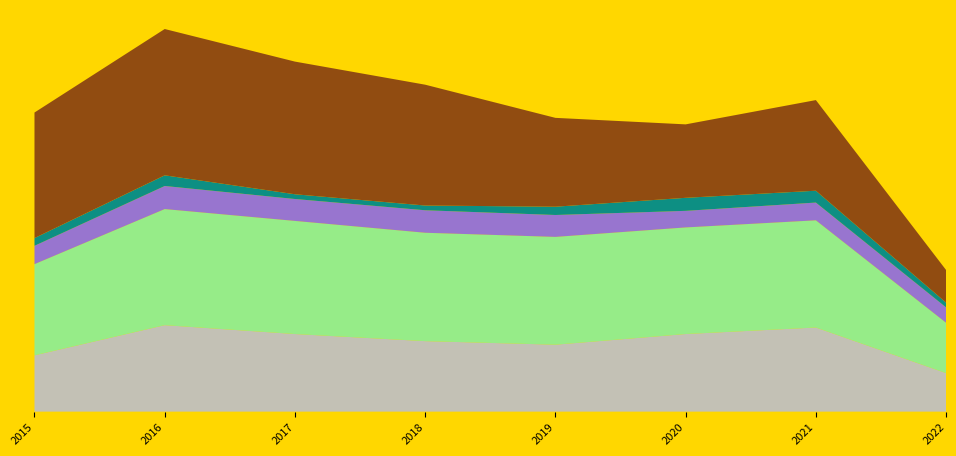

Reading right to left, transcribe all the data shown in this chart.

Aggravated Assault: 65	142	131	113	119	131	146	95
Aggravated Battery: 85	181	180	182	183	191	196	154
Criminal Sexual Assault: 26	30	28	37	38	37	39	31
Homicide: 8	20	22	14	8	8	18	13
Robbery: 55	153	124	150	204	224	247	212